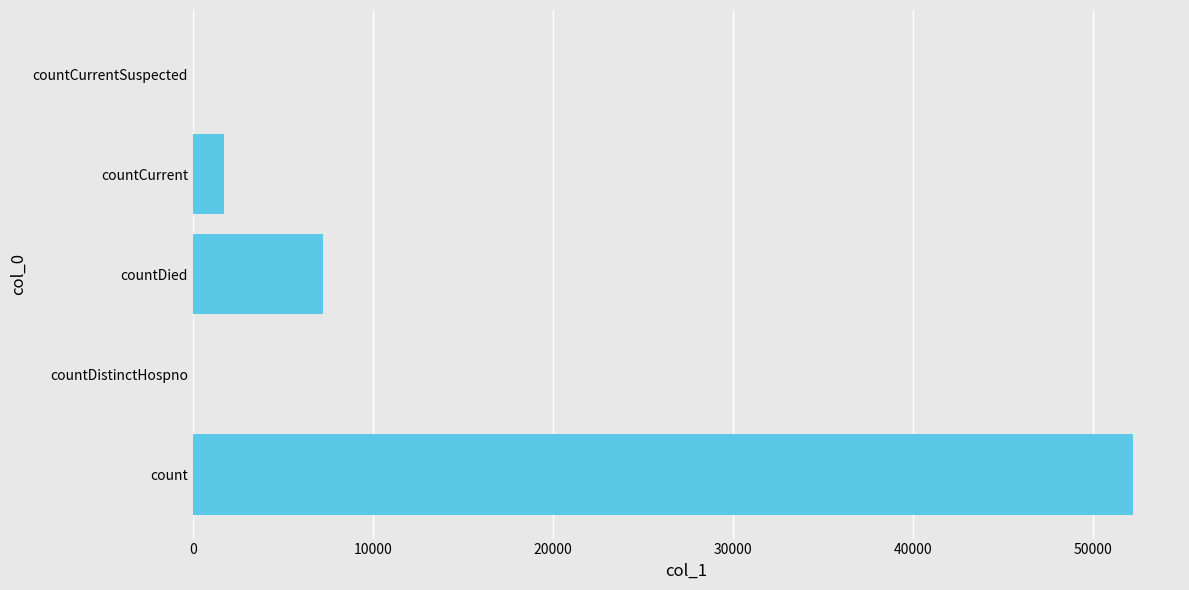

The chart shows a value of 7254 at countDied. True or false?

True